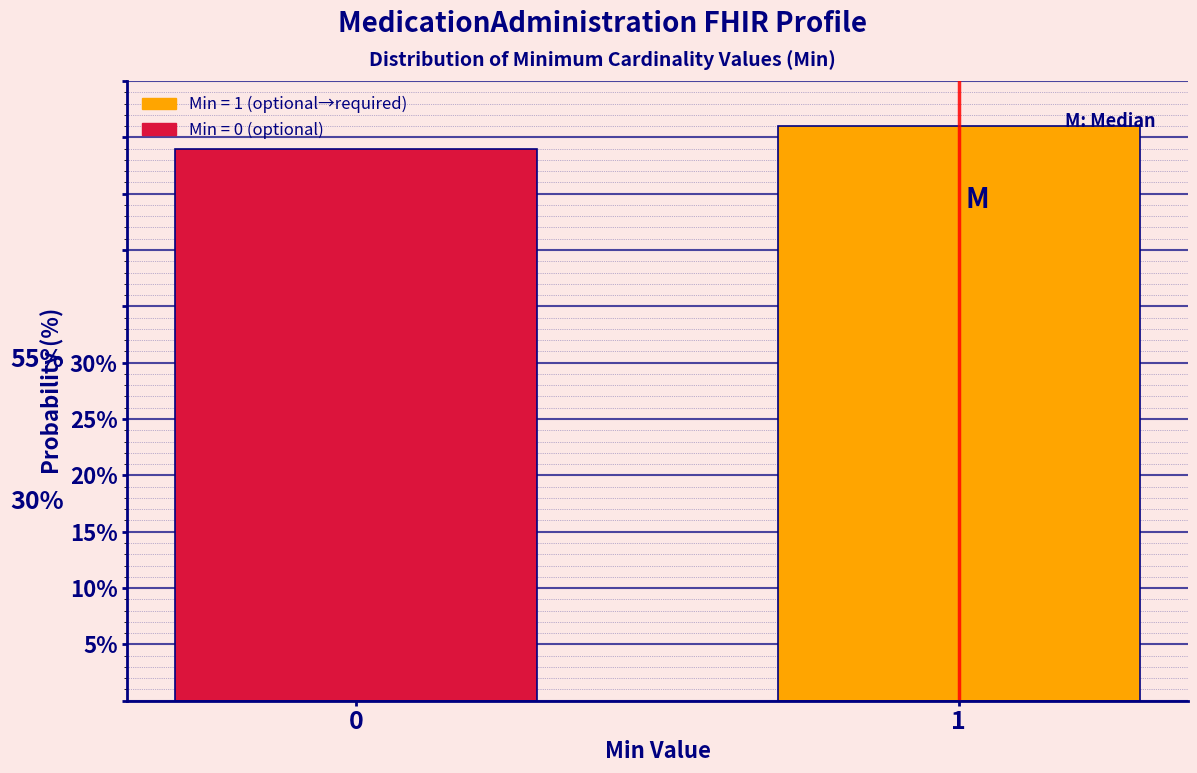

Reading left to right, what are all the values shown in this chart?

49	51